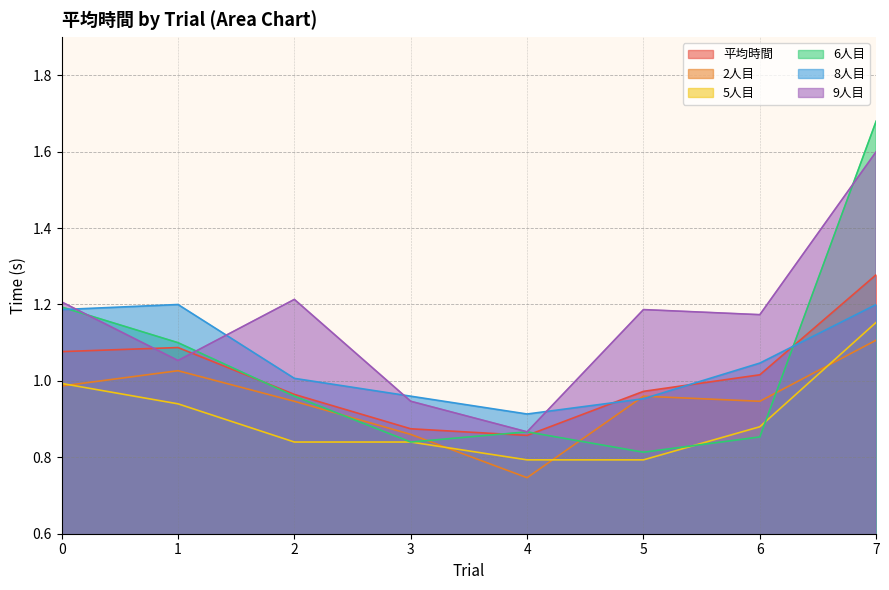

What is the difference between the second highest and second lowest values in the 平均時間 series?

0.2